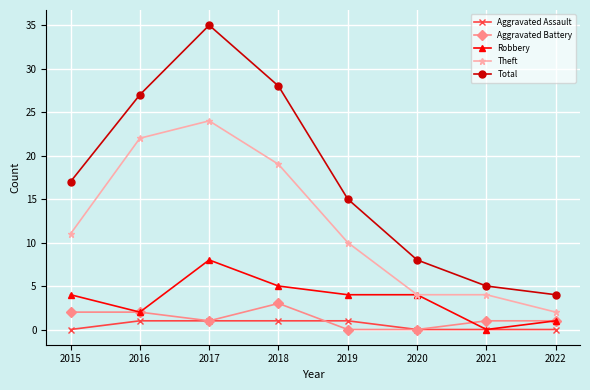

Between 2018 and 2019, which series saw the biggest shift?

Total